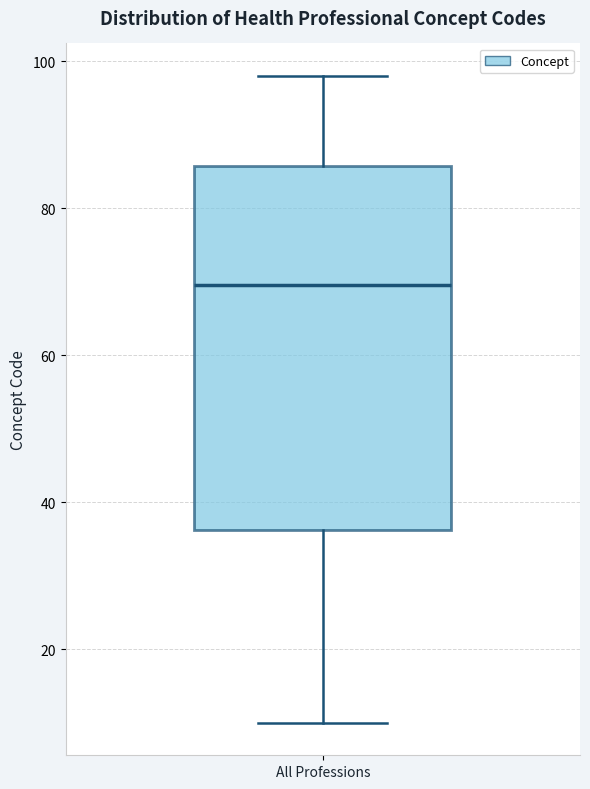

Where does the median line of the box for All Professions sit on the y-axis? The values are not printed on the chart, so give them approximately, as read against the axis.

70